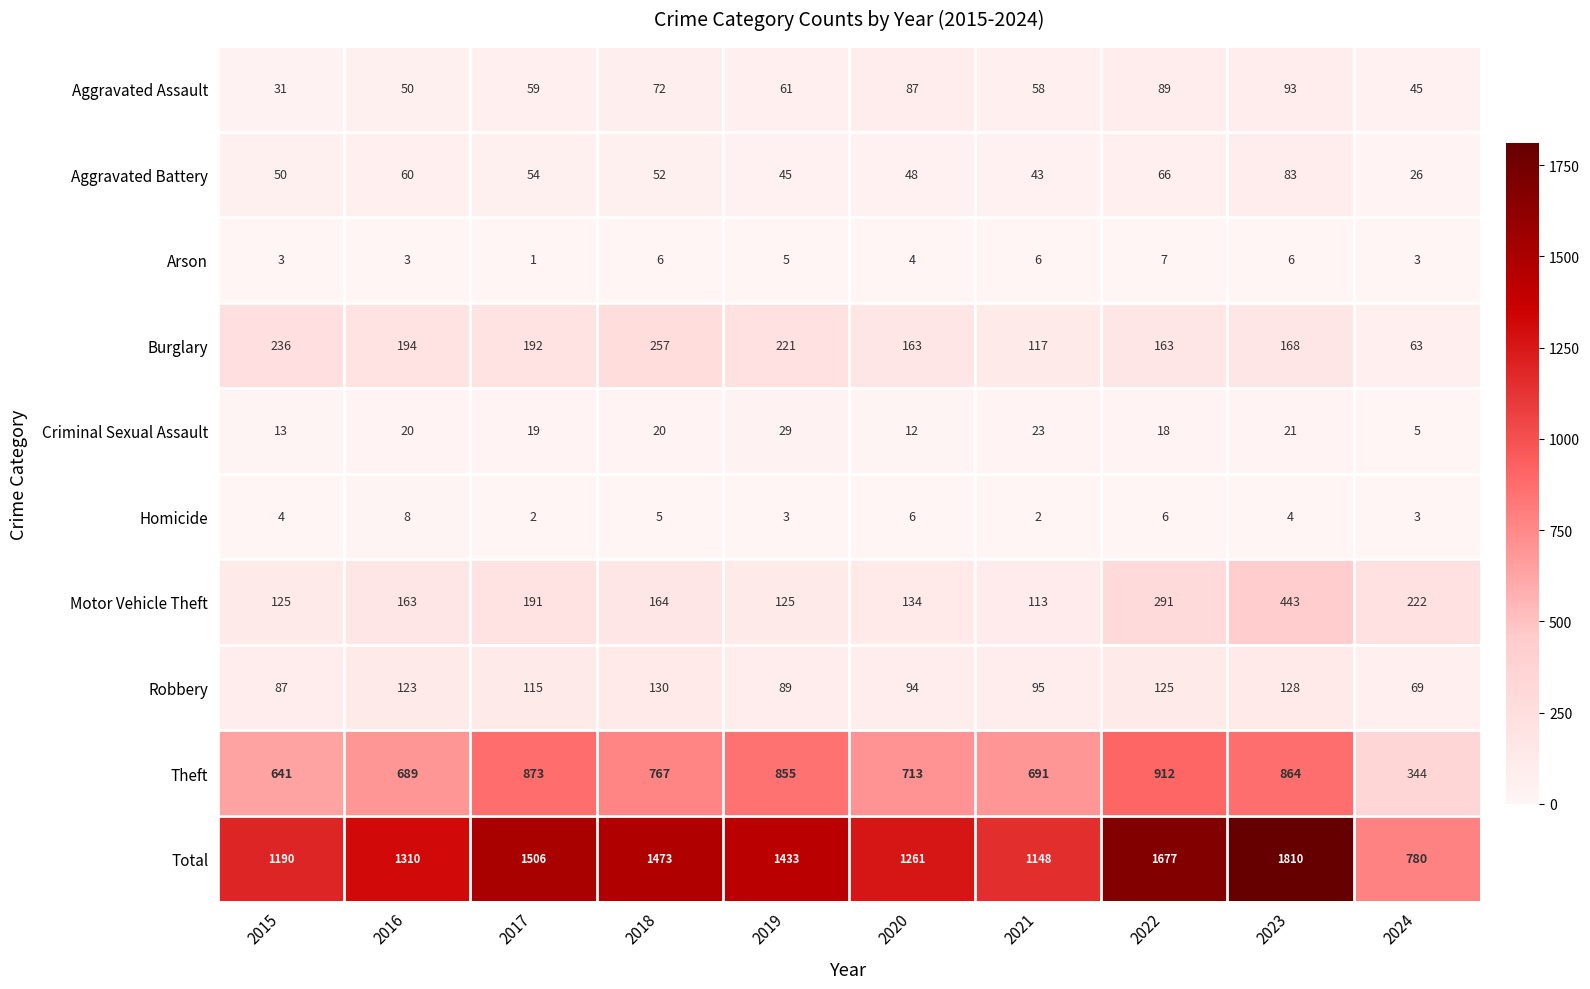

The value of Homicide at 2018 is 9. True or false?

False